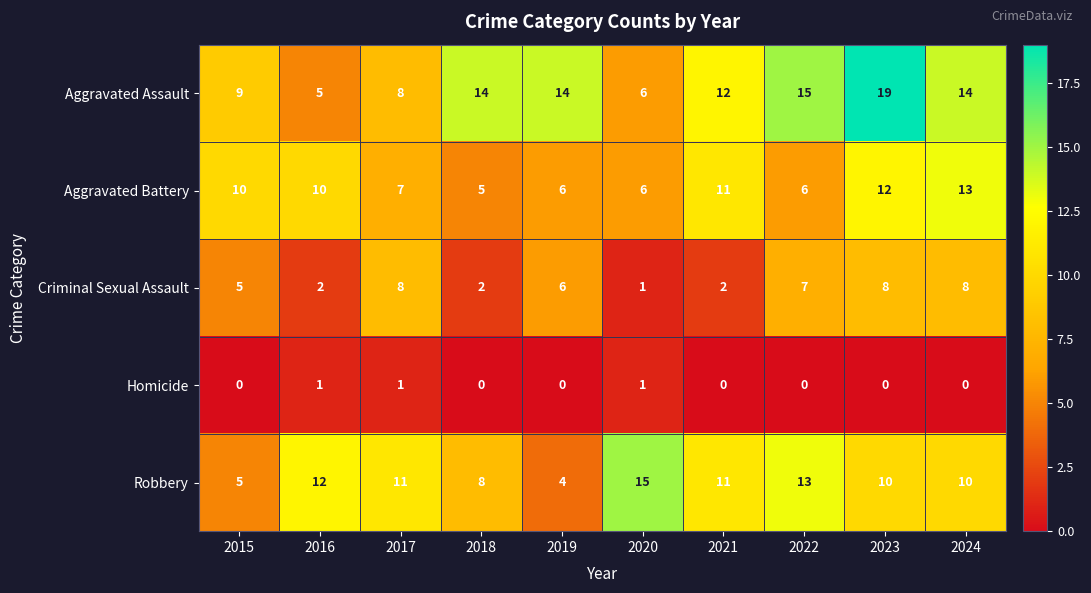

What is the minimum value for Aggravated Battery?

5